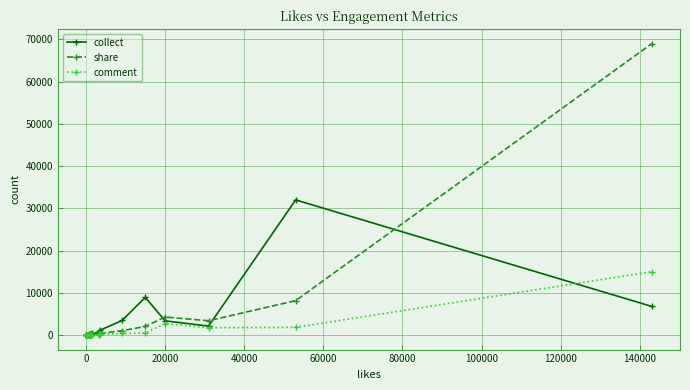

Rank the series by their maximum value, from lowest to highest.

comment, collect, share